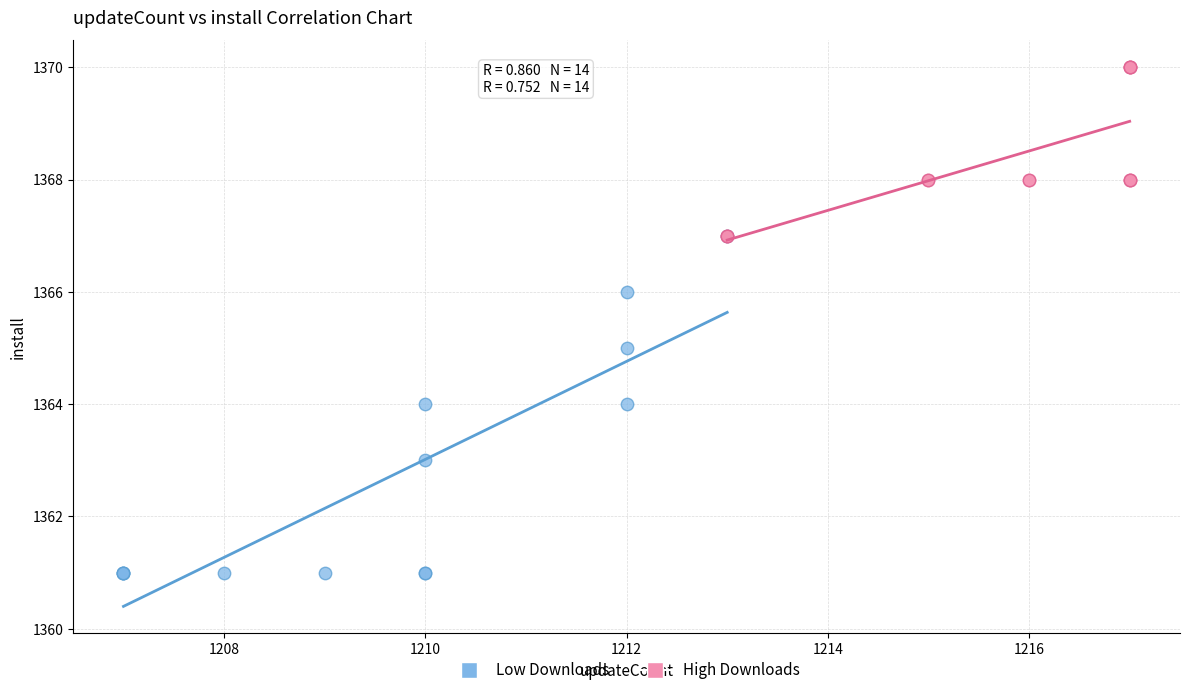

Which series has the largest Y range (max minus min)?

Low Downloads